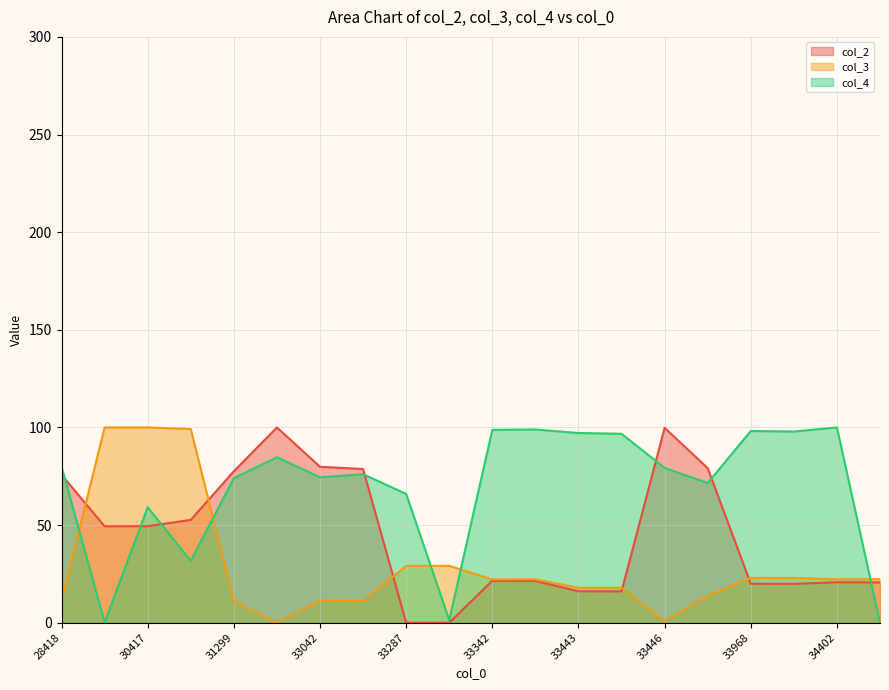

True or false: col_4 and col_2 cross at least once.

True